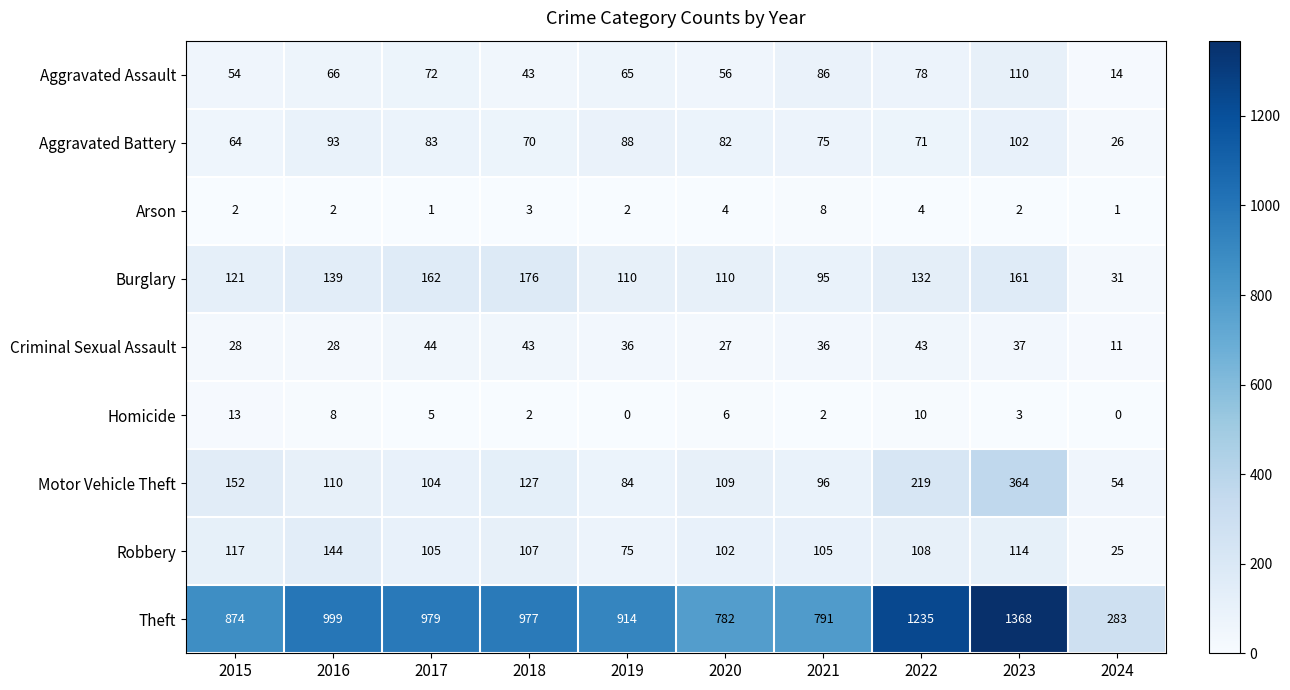

How many series are shown in this chart?

9